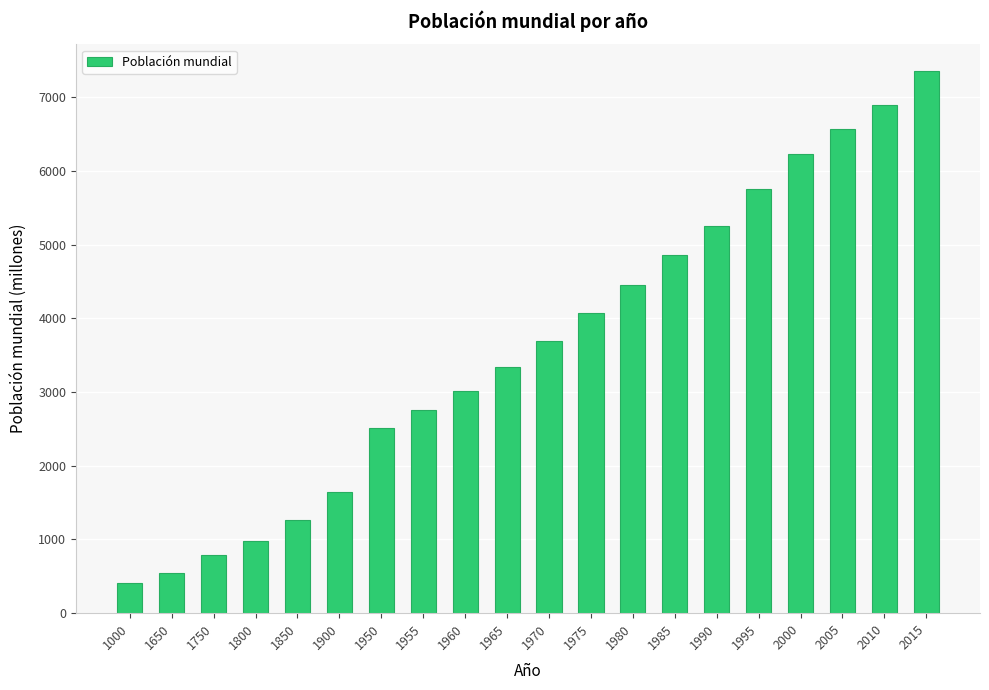

What is the maximum value shown in the chart?

7349